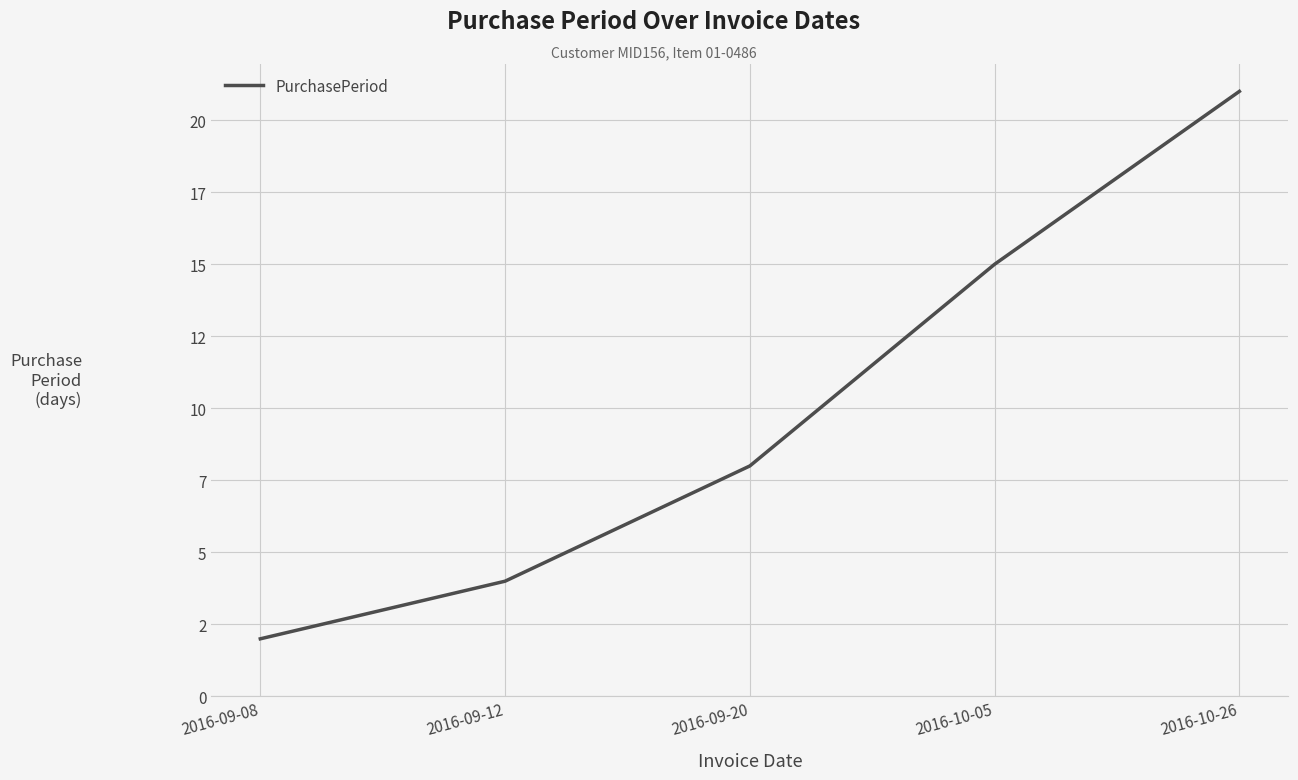

The chart shows a value of 4 at 2016-09-08. True or false?

False